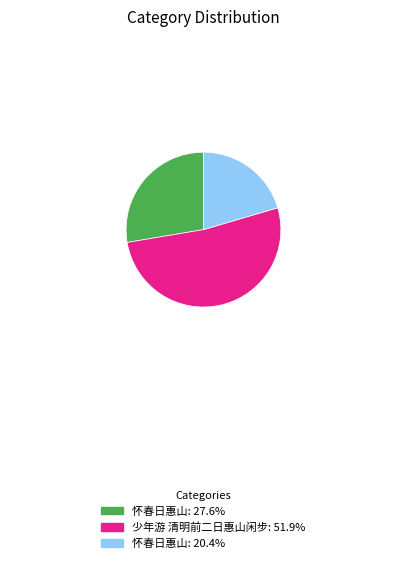

Combined, do 少年游 清明前二日惠山闲步: 51.9% and 怀春日惠山: 20.4% account for over 50%?

Yes